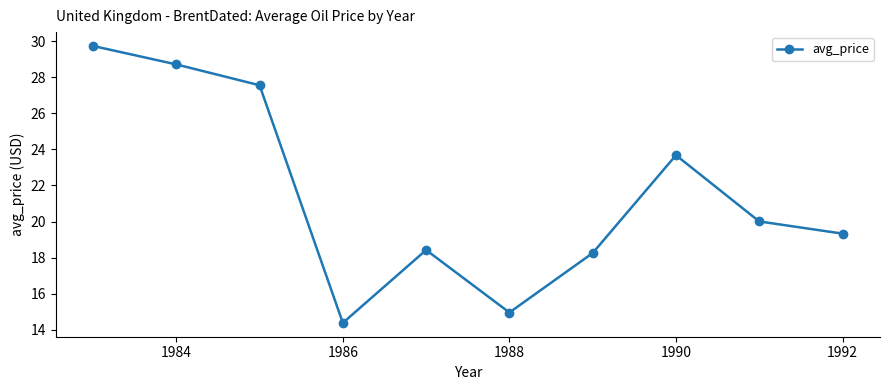

What is the greatest value displayed?

29.7